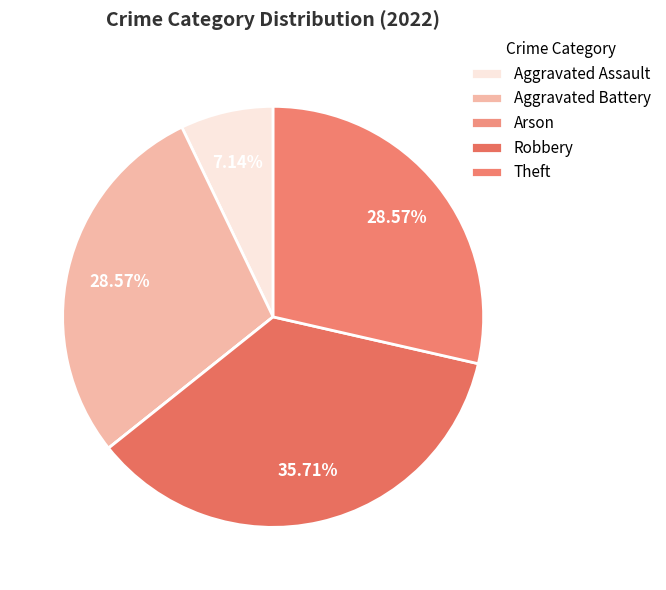

How many slices are in this pie chart?

5